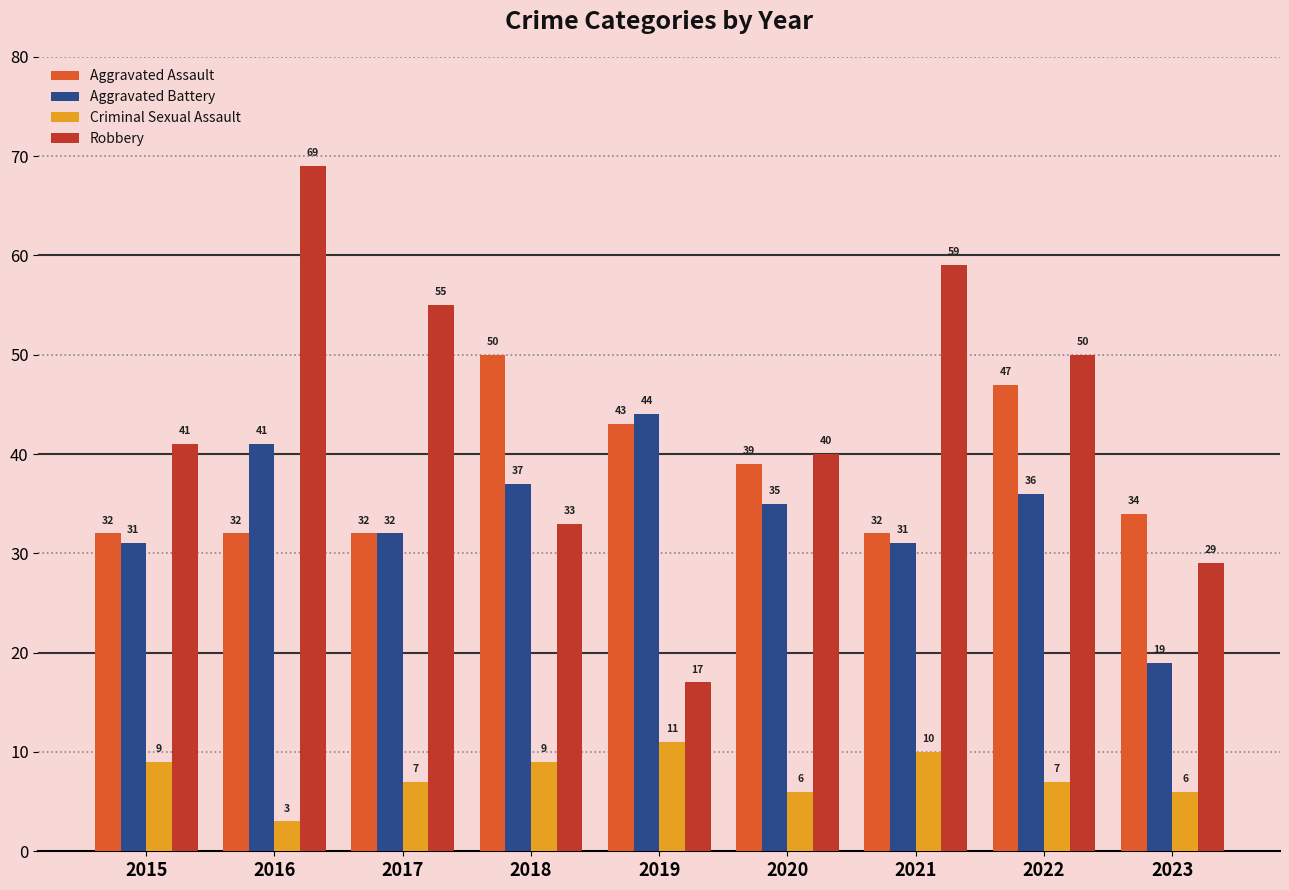

Rank the series at 2018 from lowest to highest value.

Criminal Sexual Assault, Robbery, Aggravated Battery, Aggravated Assault